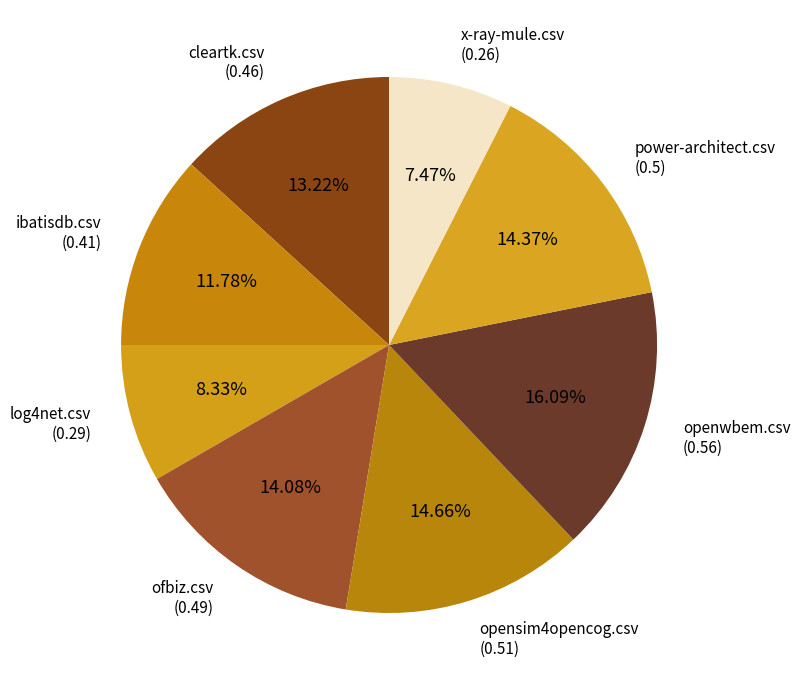

Which category has the biggest portion of the pie?

openwbem.csv